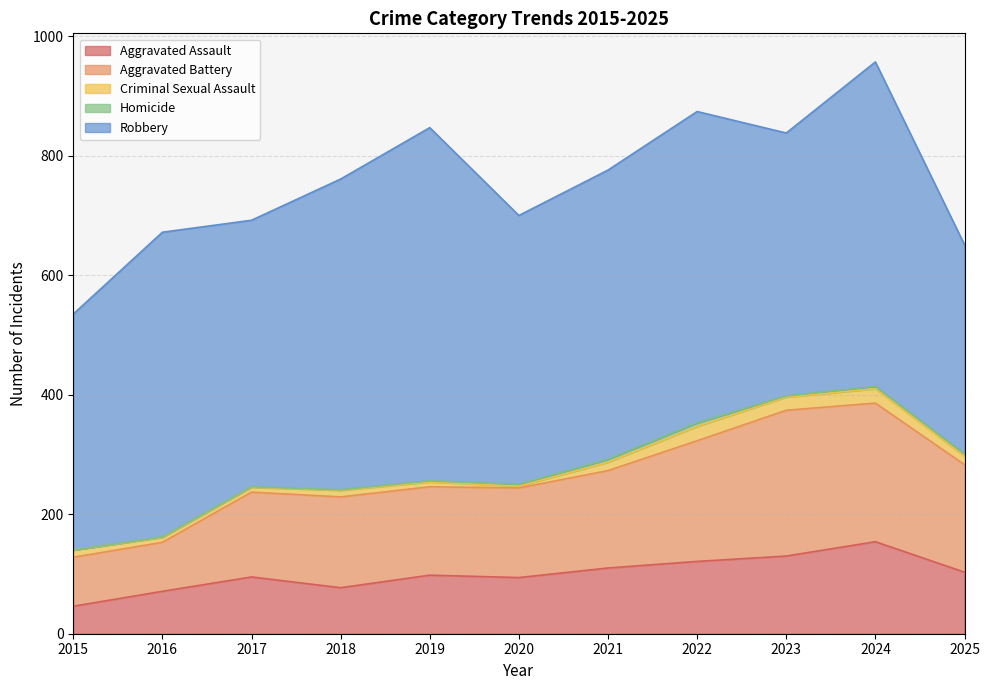

Is the value of Aggravated Assault at 2022 greater than the value of Homicide at 2020?

Yes